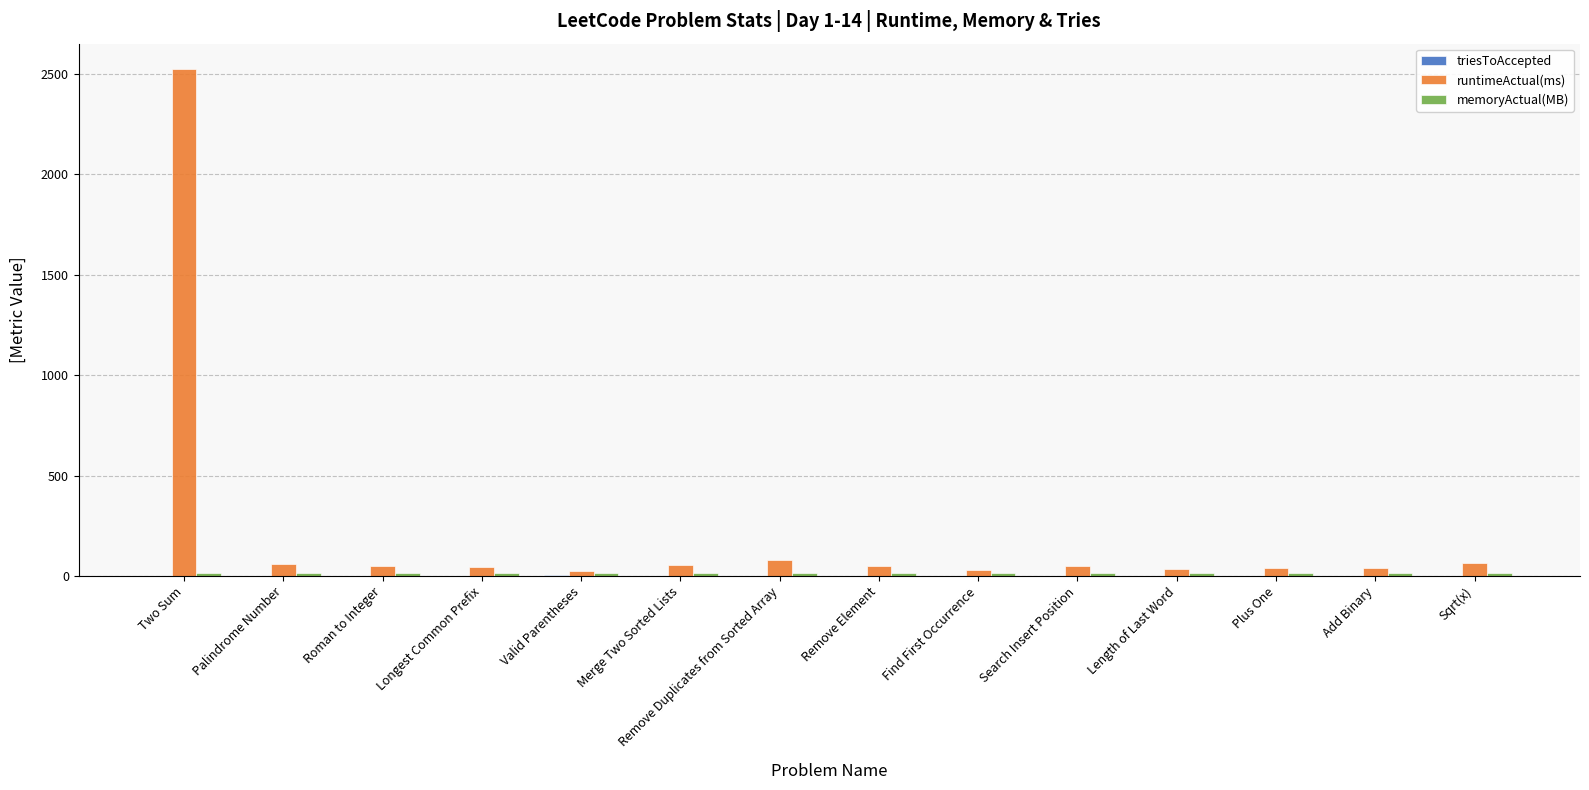

At which category is the sum across all series the highest?

Two Sum